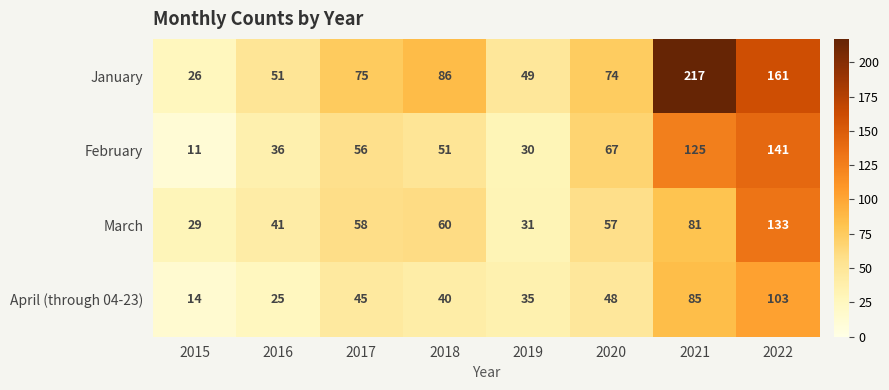

What is the difference between the maximum and second lowest values in the April (through 04-23) series?

78